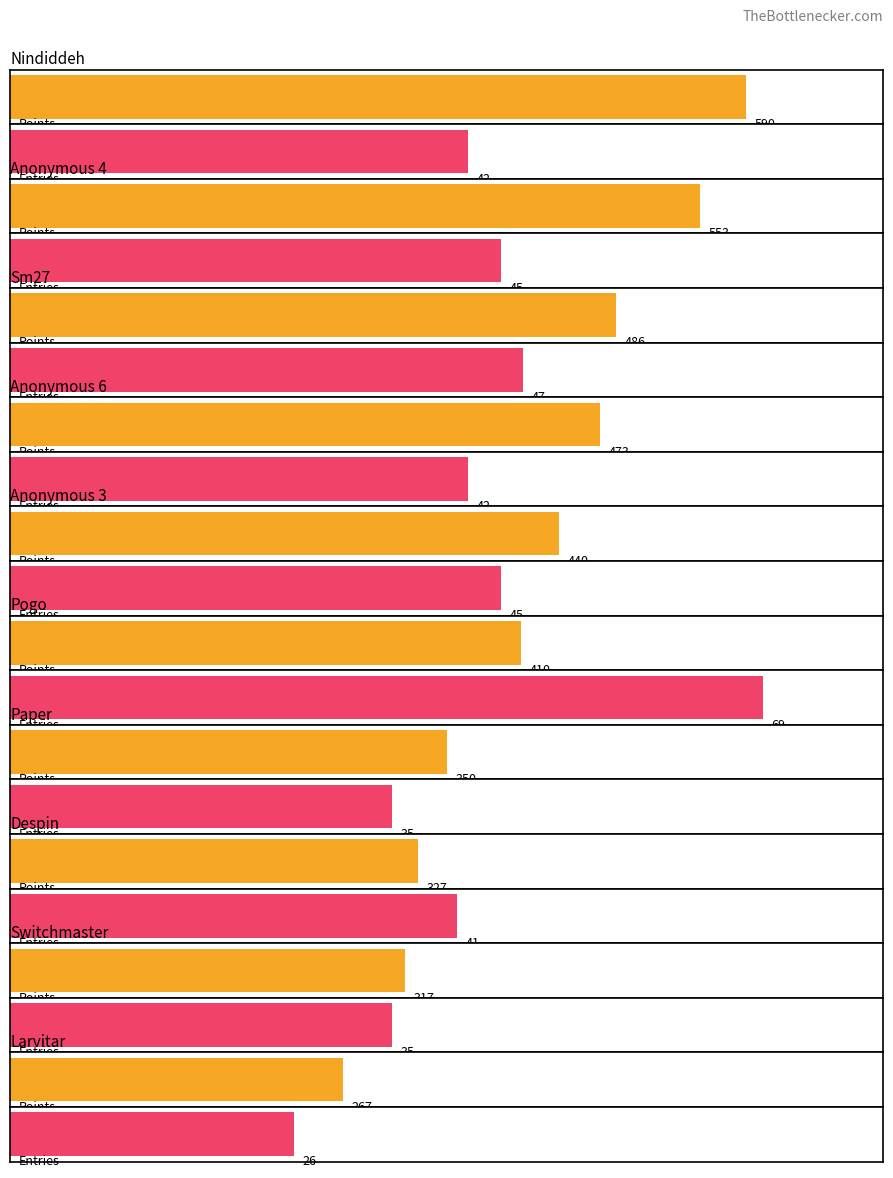

What is the sum of the Entries values at 5 and 9?

95